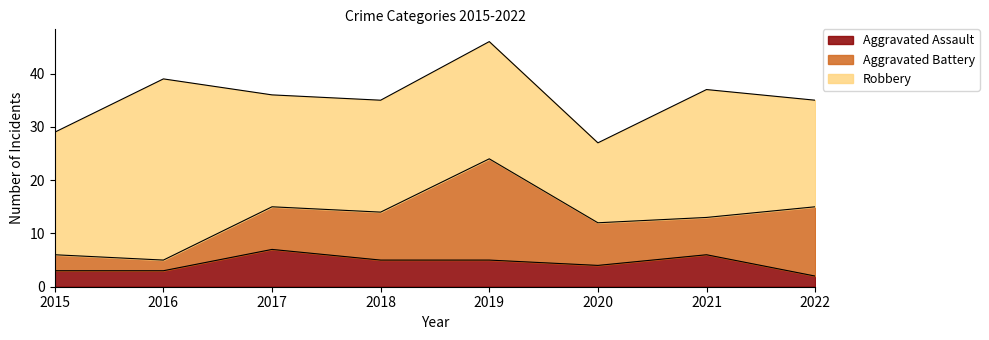

True or false: Aggravated Battery and Aggravated Assault intersect in this chart.

True